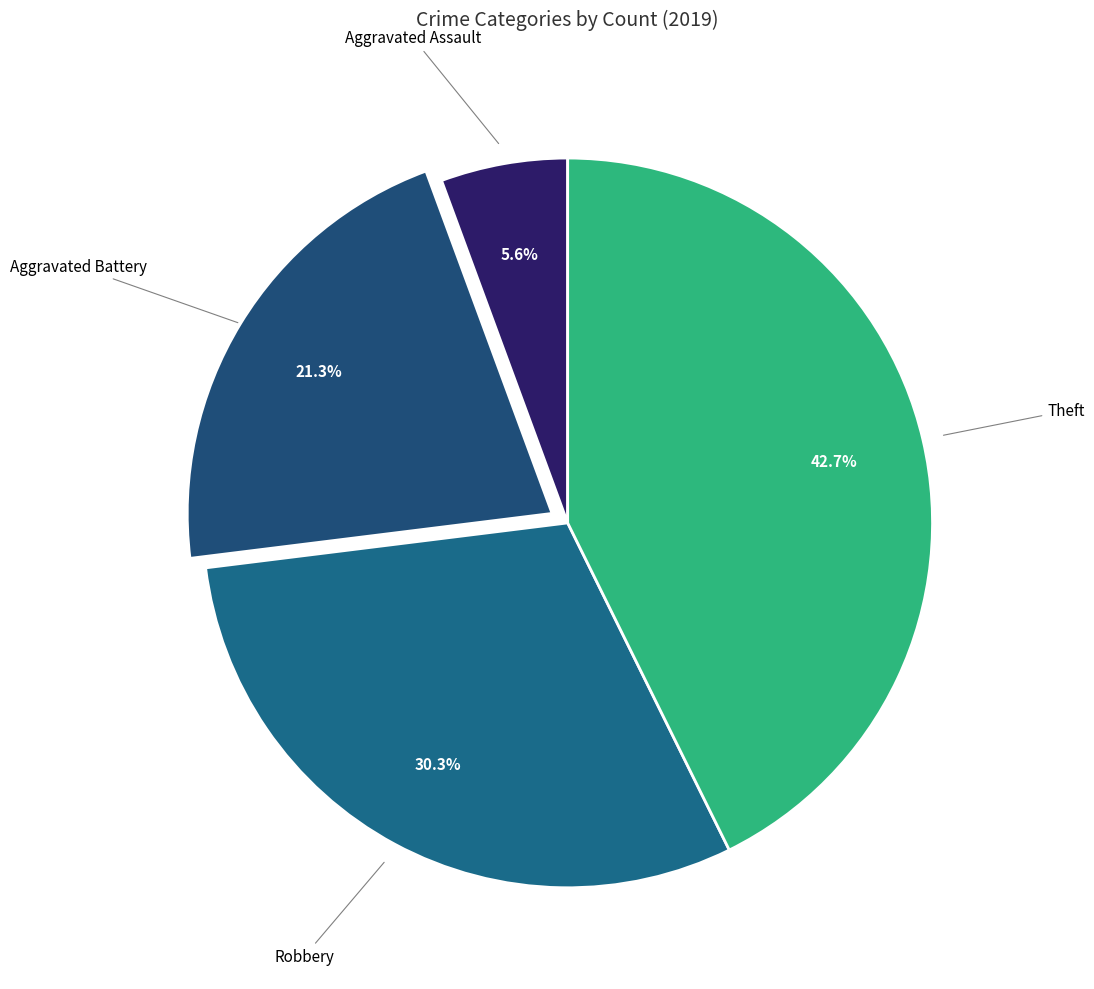

To the nearest percent, what is the difference between the Theft and Aggravated Assault slice percentages?

37%